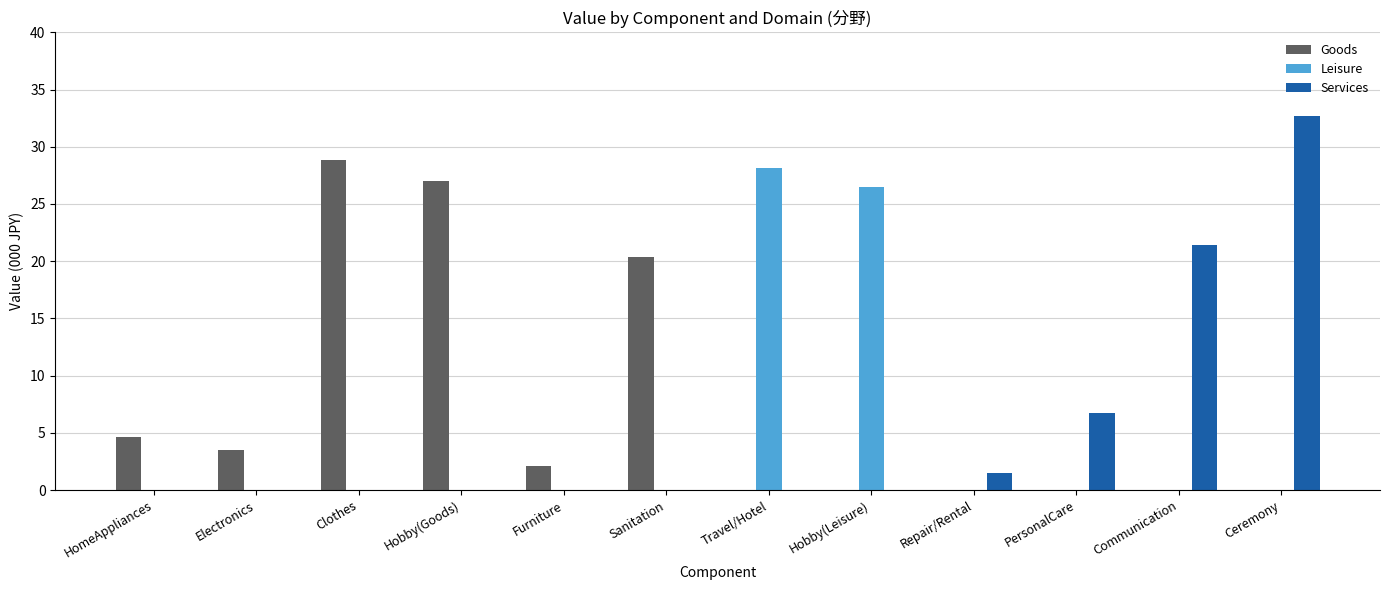

How many distinct data groups are displayed?

3